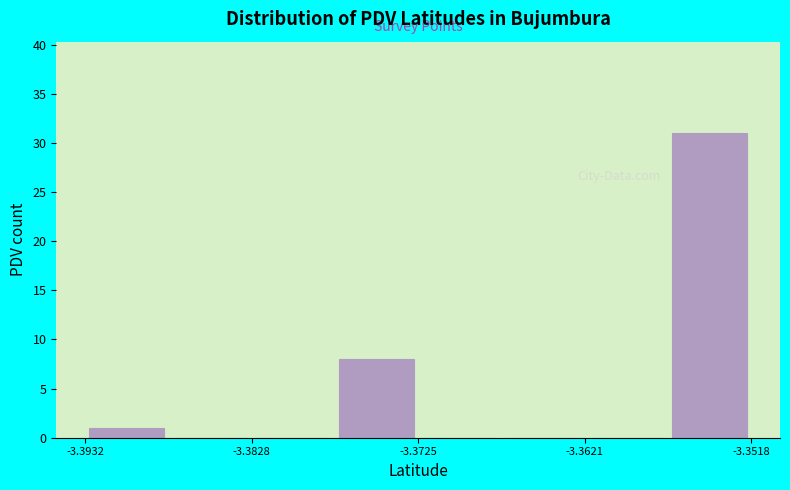

Around what value on the x-axis is the tallest bar? Give the approximate position of its centre, as read against the axis.

-3.354